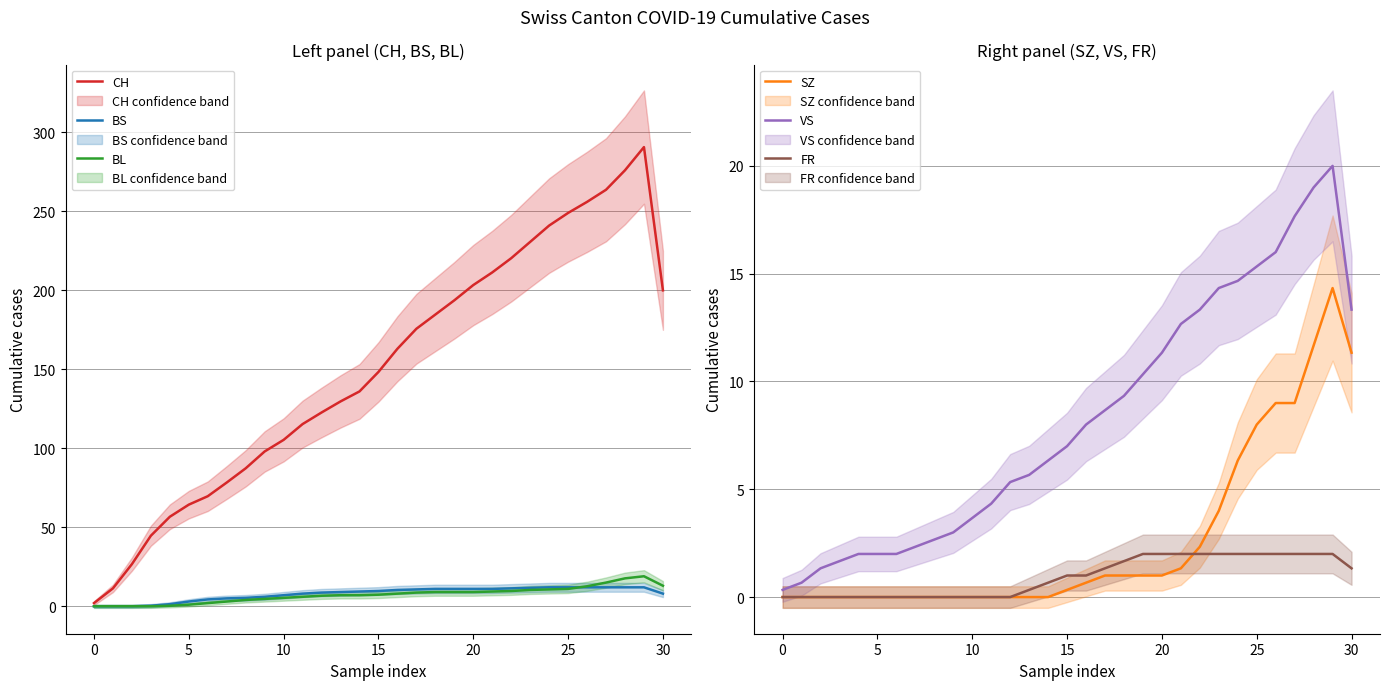

What is the sum of all FR values?

29.3